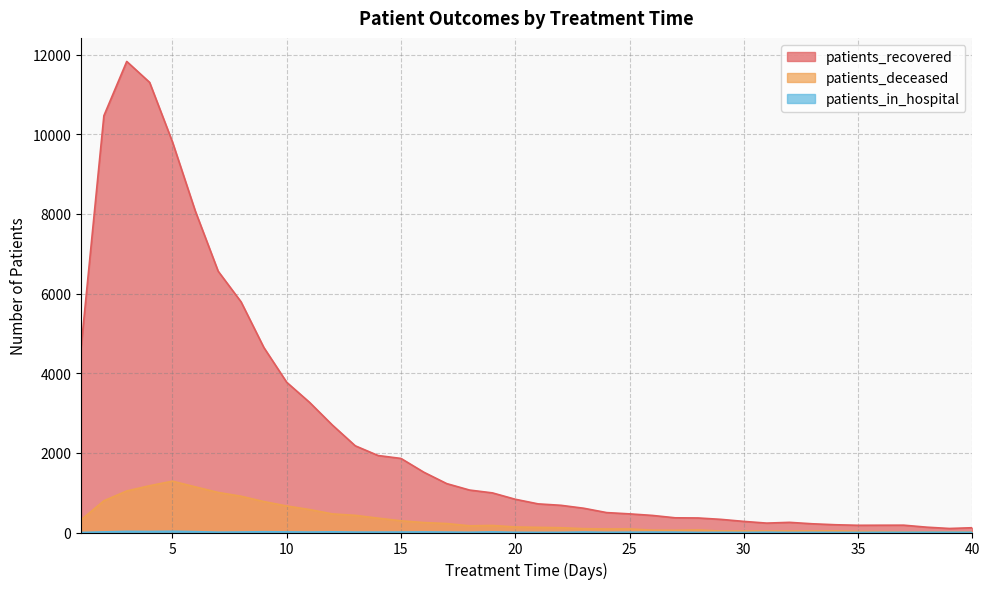

Which series has the widest spread of values?

patients_recovered